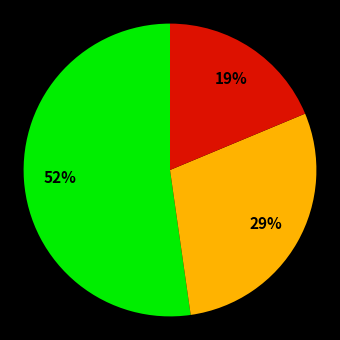

Is there a majority slice in this chart?

Yes